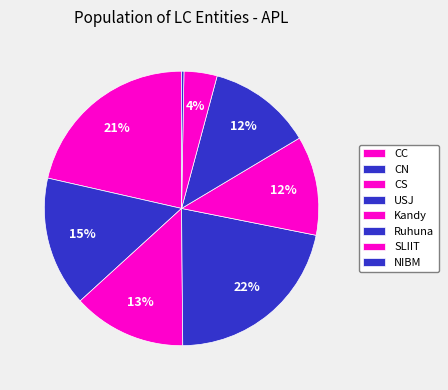

Is there any slice that represents more than half of the pie?

No